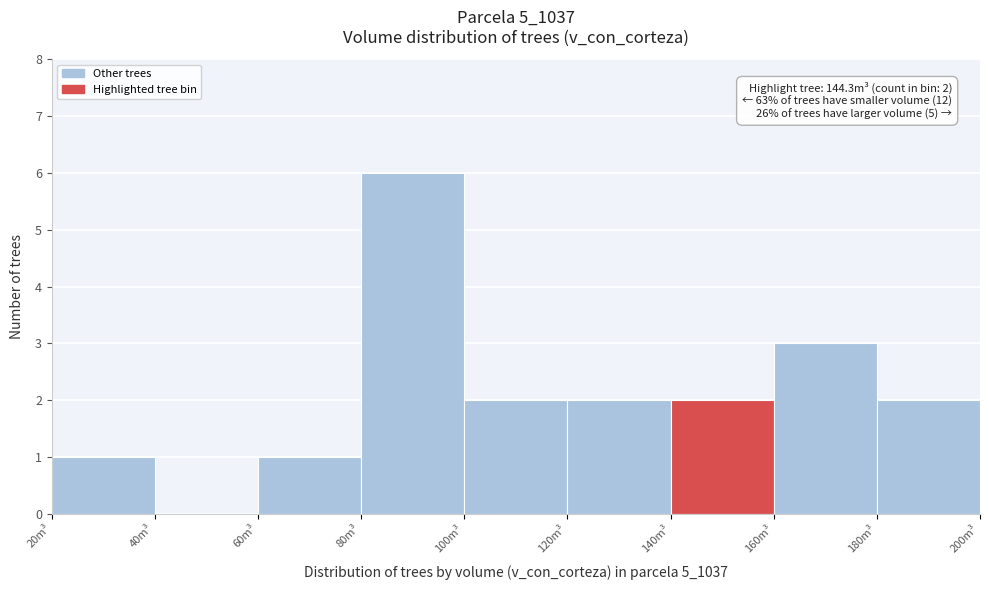

Which range on the x-axis has the tallest bar?

80 to 100